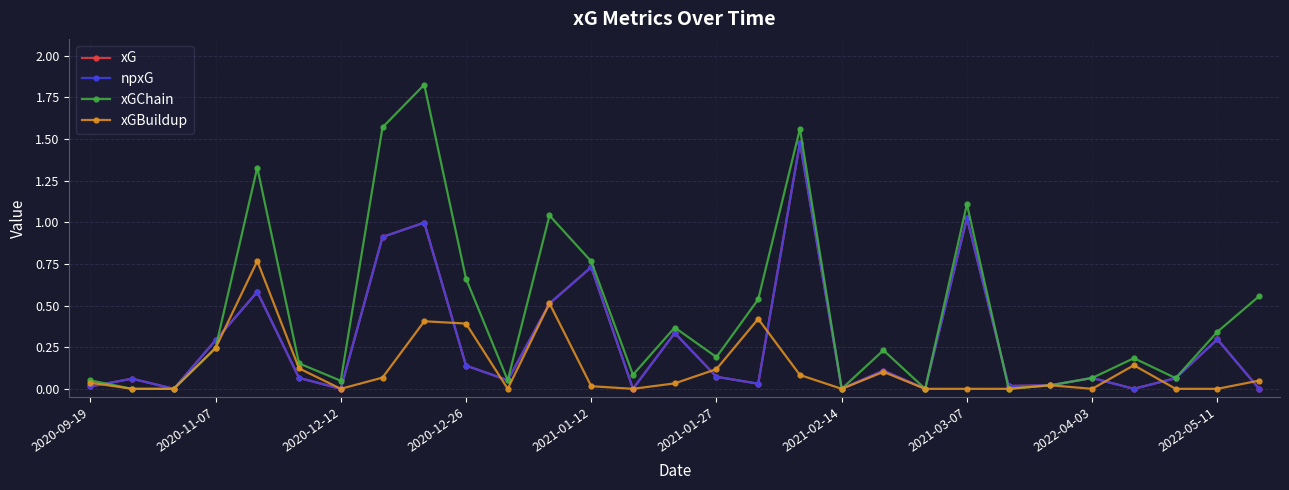

Which series ends up on top after the final intersection of npxG and xGBuildup?

xGBuildup